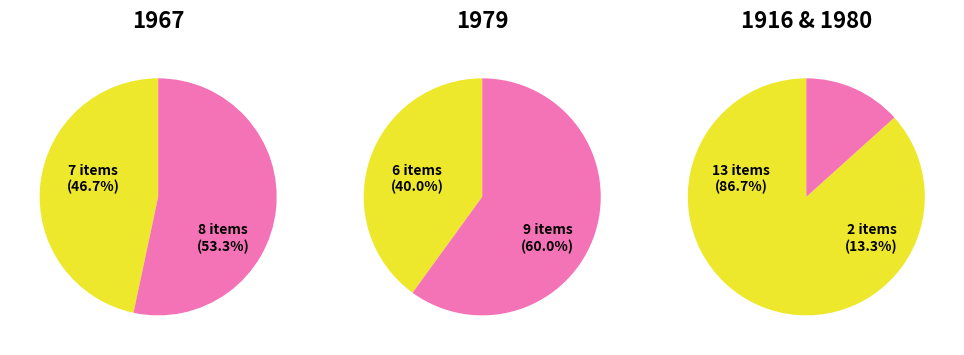

Approximately how many times larger is the value at 1980 compared to 1916?

1.0